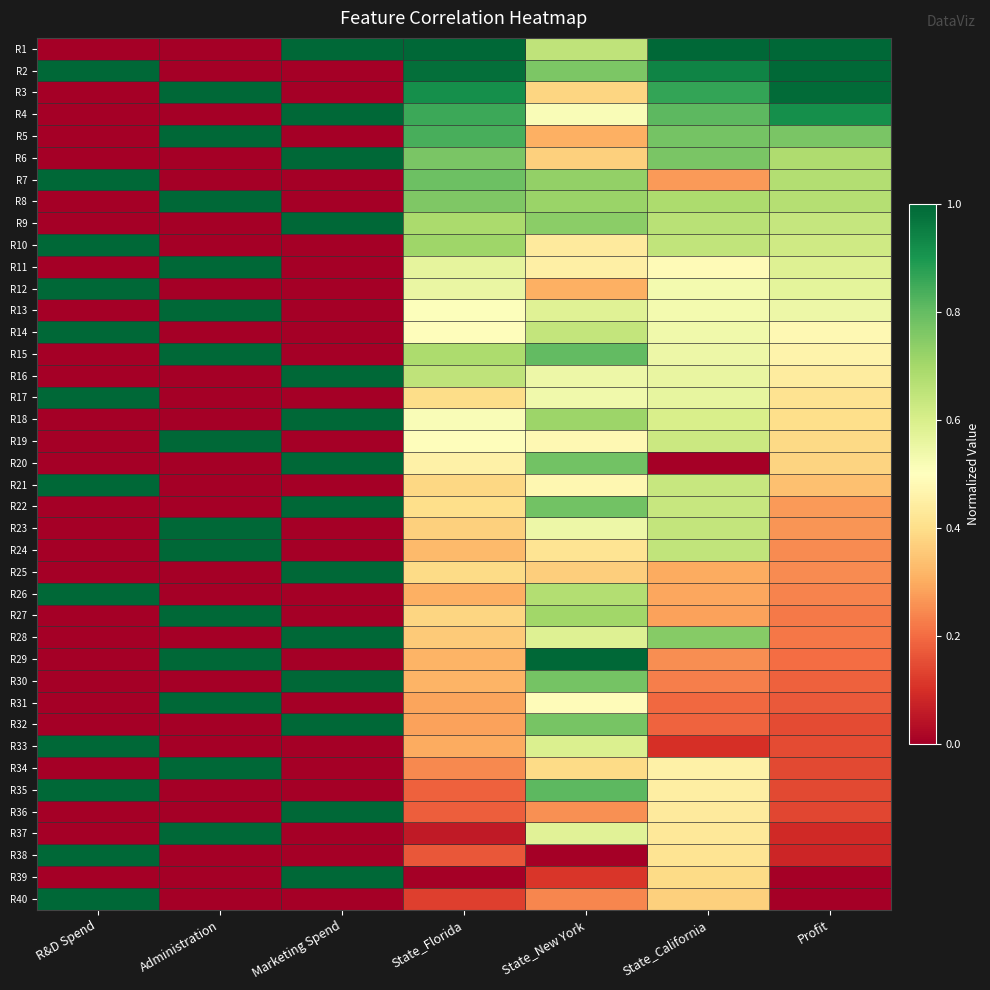

Reading left to right, list all the values displayed in this chart.

R1: R&D Spend=0.0	Administration=0.0	Marketing Spend=1.0	State_Florida=1.0	State_New York=0.7	State_California=1.0	Profit=1.0
R2: R&D Spend=1.0	Administration=0.0	Marketing Spend=0.0	State_Florida=1.0	State_New York=0.8	State_California=0.9	Profit=1.0
R3: R&D Spend=0.0	Administration=1.0	Marketing Spend=0.0	State_Florida=0.9	State_New York=0.4	State_California=0.9	Profit=1.0
R4: R&D Spend=0.0	Administration=0.0	Marketing Spend=1.0	State_Florida=0.9	State_New York=0.5	State_California=0.8	Profit=0.9
R5: R&D Spend=0.0	Administration=1.0	Marketing Spend=0.0	State_Florida=0.8	State_New York=0.3	State_California=0.8	Profit=0.8
R6: R&D Spend=0.0	Administration=0.0	Marketing Spend=1.0	State_Florida=0.8	State_New York=0.4	State_California=0.8	Profit=0.7
R7: R&D Spend=1.0	Administration=0.0	Marketing Spend=0.0	State_Florida=0.8	State_New York=0.7	State_California=0.3	Profit=0.7
R8: R&D Spend=0.0	Administration=1.0	Marketing Spend=0.0	State_Florida=0.8	State_New York=0.7	State_California=0.7	Profit=0.7
R9: R&D Spend=0.0	Administration=0.0	Marketing Spend=1.0	State_Florida=0.7	State_New York=0.7	State_California=0.7	Profit=0.6
R10: R&D Spend=1.0	Administration=0.0	Marketing Spend=0.0	State_Florida=0.7	State_New York=0.4	State_California=0.6	Profit=0.6
R11: R&D Spend=0.0	Administration=1.0	Marketing Spend=0.0	State_Florida=0.6	State_New York=0.5	State_California=0.5	Profit=0.6
R12: R&D Spend=1.0	Administration=0.0	Marketing Spend=0.0	State_Florida=0.6	State_New York=0.3	State_California=0.5	Profit=0.6
R13: R&D Spend=0.0	Administration=1.0	Marketing Spend=0.0	State_Florida=0.5	State_New York=0.6	State_California=0.5	Profit=0.5
R14: R&D Spend=1.0	Administration=0.0	Marketing Spend=0.0	State_Florida=0.5	State_New York=0.6	State_California=0.5	Profit=0.5
R15: R&D Spend=0.0	Administration=1.0	Marketing Spend=0.0	State_Florida=0.7	State_New York=0.8	State_California=0.5	Profit=0.5
R16: R&D Spend=0.0	Administration=0.0	Marketing Spend=1.0	State_Florida=0.6	State_New York=0.5	State_California=0.6	Profit=0.4
R17: R&D Spend=1.0	Administration=0.0	Marketing Spend=0.0	State_Florida=0.4	State_New York=0.5	State_California=0.6	Profit=0.4
R18: R&D Spend=0.0	Administration=0.0	Marketing Spend=1.0	State_Florida=0.5	State_New York=0.7	State_California=0.6	Profit=0.4
R19: R&D Spend=0.0	Administration=1.0	Marketing Spend=0.0	State_Florida=0.5	State_New York=0.5	State_California=0.6	Profit=0.4
R20: R&D Spend=0.0	Administration=0.0	Marketing Spend=1.0	State_Florida=0.5	State_New York=0.8	State_California=0.0	Profit=0.4
R21: R&D Spend=1.0	Administration=0.0	Marketing Spend=0.0	State_Florida=0.4	State_New York=0.5	State_California=0.6	Profit=0.3
R22: R&D Spend=0.0	Administration=0.0	Marketing Spend=1.0	State_Florida=0.4	State_New York=0.8	State_California=0.6	Profit=0.3
R23: R&D Spend=0.0	Administration=1.0	Marketing Spend=0.0	State_Florida=0.4	State_New York=0.5	State_California=0.6	Profit=0.3
R24: R&D Spend=0.0	Administration=1.0	Marketing Spend=0.0	State_Florida=0.3	State_New York=0.4	State_California=0.6	Profit=0.2
R25: R&D Spend=0.0	Administration=0.0	Marketing Spend=1.0	State_Florida=0.4	State_New York=0.4	State_California=0.3	Profit=0.2
R26: R&D Spend=1.0	Administration=0.0	Marketing Spend=0.0	State_Florida=0.3	State_New York=0.7	State_California=0.3	Profit=0.2
R27: R&D Spend=0.0	Administration=1.0	Marketing Spend=0.0	State_Florida=0.4	State_New York=0.7	State_California=0.3	Profit=0.2
R28: R&D Spend=0.0	Administration=0.0	Marketing Spend=1.0	State_Florida=0.4	State_New York=0.6	State_California=0.7	Profit=0.2
R29: R&D Spend=0.0	Administration=1.0	Marketing Spend=0.0	State_Florida=0.3	State_New York=1.0	State_California=0.3	Profit=0.2
R30: R&D Spend=0.0	Administration=0.0	Marketing Spend=1.0	State_Florida=0.3	State_New York=0.8	State_California=0.2	Profit=0.2
R31: R&D Spend=0.0	Administration=1.0	Marketing Spend=0.0	State_Florida=0.3	State_New York=0.5	State_California=0.2	Profit=0.2
R32: R&D Spend=0.0	Administration=0.0	Marketing Spend=1.0	State_Florida=0.3	State_New York=0.8	State_California=0.2	Profit=0.1
R33: R&D Spend=1.0	Administration=0.0	Marketing Spend=0.0	State_Florida=0.3	State_New York=0.6	State_California=0.1	Profit=0.1
R34: R&D Spend=0.0	Administration=1.0	Marketing Spend=0.0	State_Florida=0.2	State_New York=0.4	State_California=0.5	Profit=0.1
R35: R&D Spend=1.0	Administration=0.0	Marketing Spend=0.0	State_Florida=0.2	State_New York=0.8	State_California=0.4	Profit=0.1
R36: R&D Spend=0.0	Administration=0.0	Marketing Spend=1.0	State_Florida=0.2	State_New York=0.3	State_California=0.4	Profit=0.1
R37: R&D Spend=0.0	Administration=1.0	Marketing Spend=0.0	State_Florida=0.1	State_New York=0.6	State_California=0.4	Profit=0.1
R38: R&D Spend=1.0	Administration=0.0	Marketing Spend=0.0	State_Florida=0.2	State_New York=0.0	State_California=0.4	Profit=0.1
R39: R&D Spend=0.0	Administration=0.0	Marketing Spend=1.0	State_Florida=0.0	State_New York=0.1	State_California=0.4	Profit=0.0
R40: R&D Spend=1.0	Administration=0.0	Marketing Spend=0.0	State_Florida=0.1	State_New York=0.2	State_California=0.4	Profit=0.0